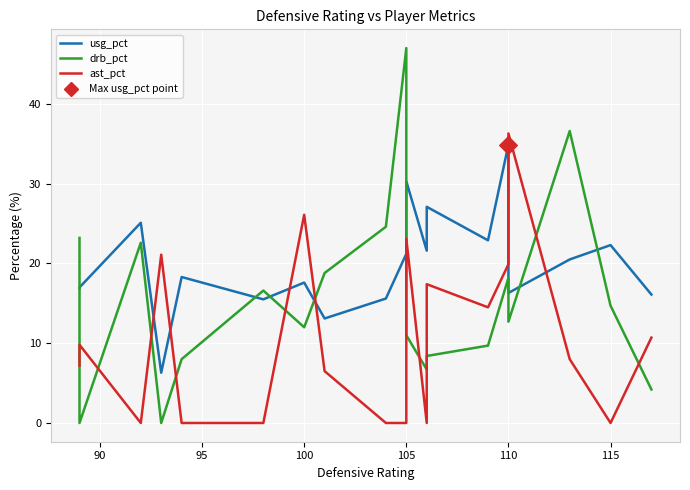

What are all the series names shown in the legend?

usg_pct, drb_pct, ast_pct